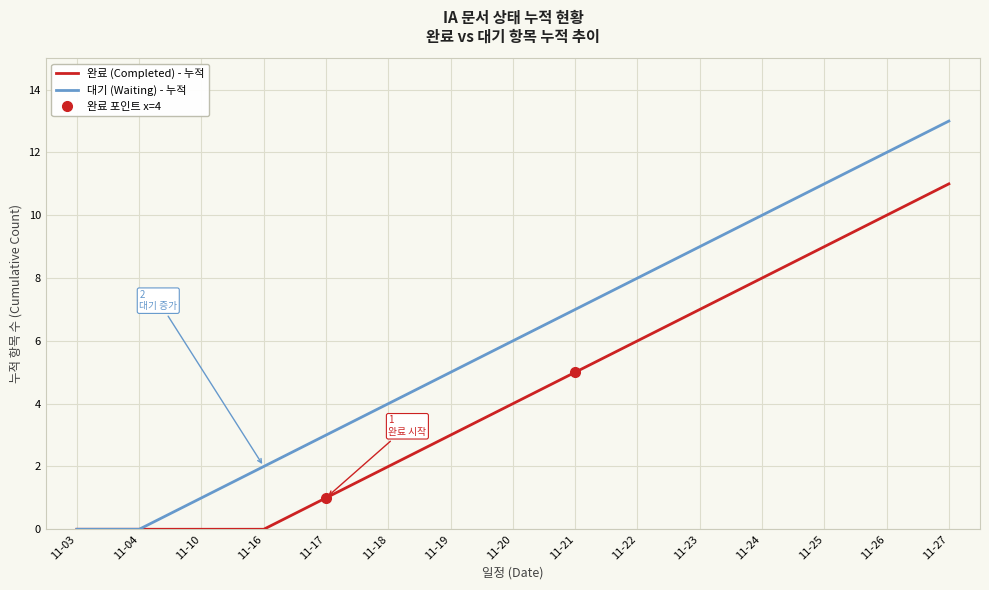

List the labels in order of 대기 (Waiting) - 누적 value, smallest first.

11-03, 11-04, 11-10, 11-16, 11-17, 11-18, 11-19, 11-20, 11-21, 11-22, 11-23, 11-24, 11-25, 11-26, 11-27